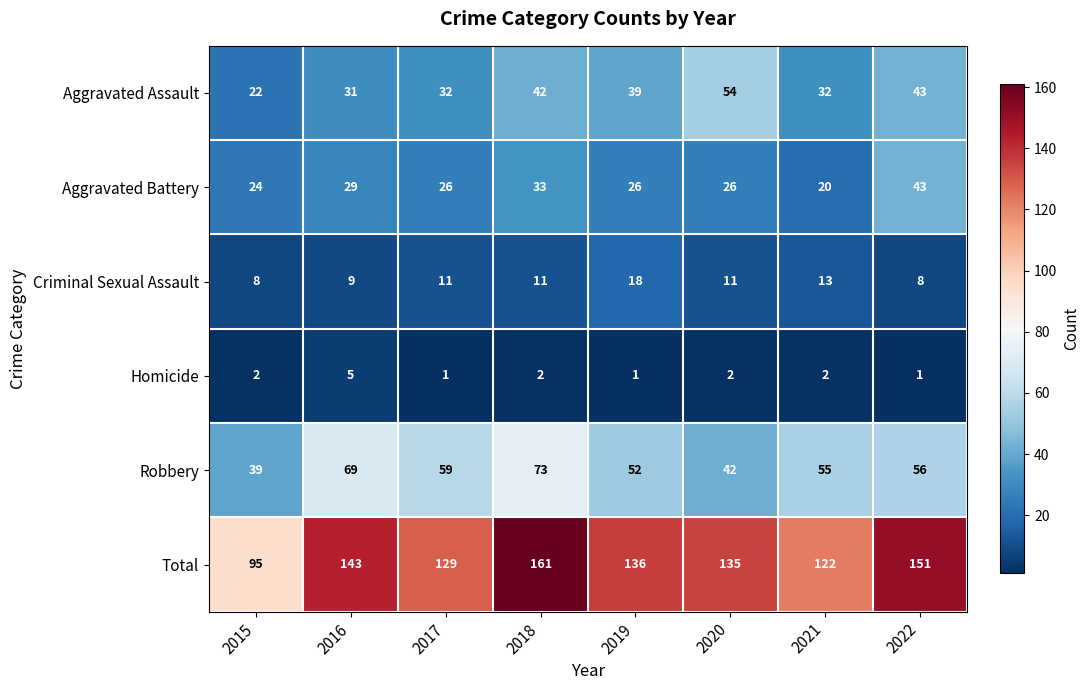

How many values in the Robbery series are below 56?

4